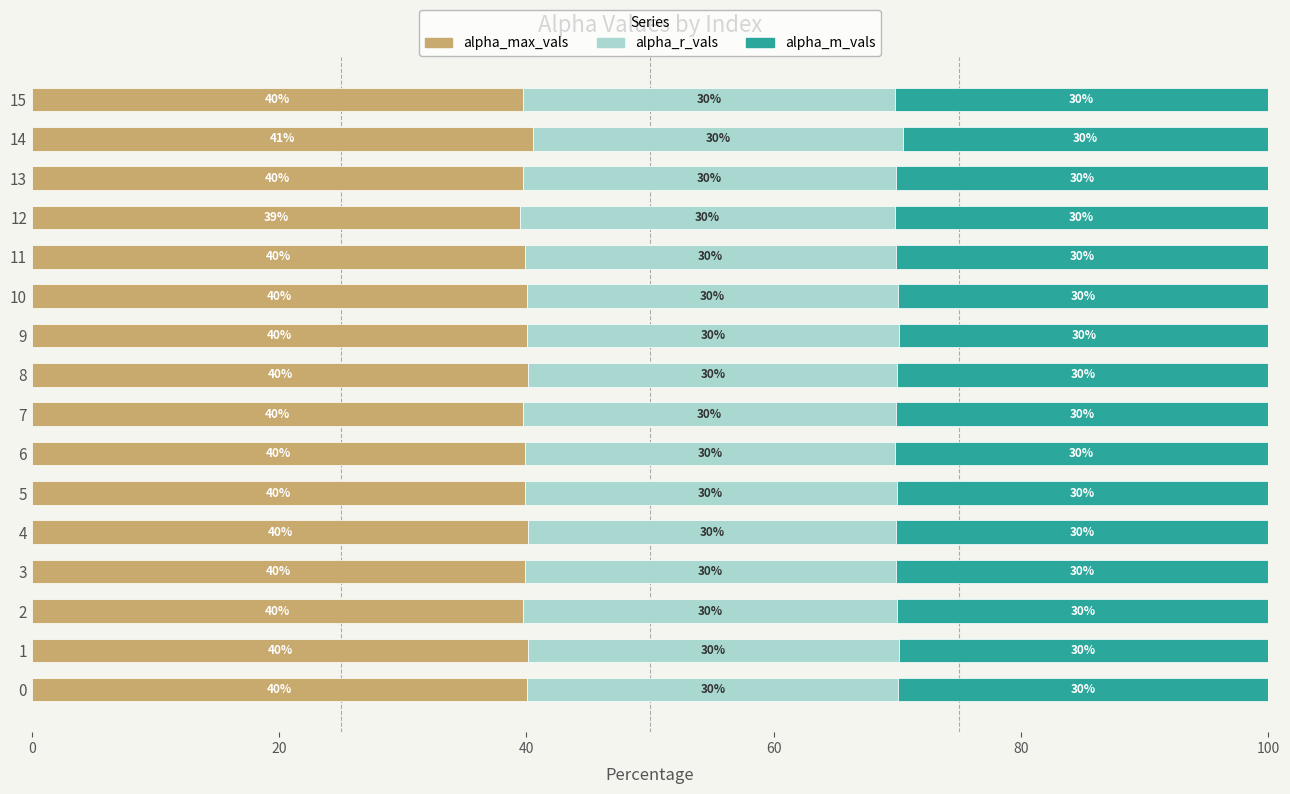

Where is alpha_max_vals nearest to the value 40?

9